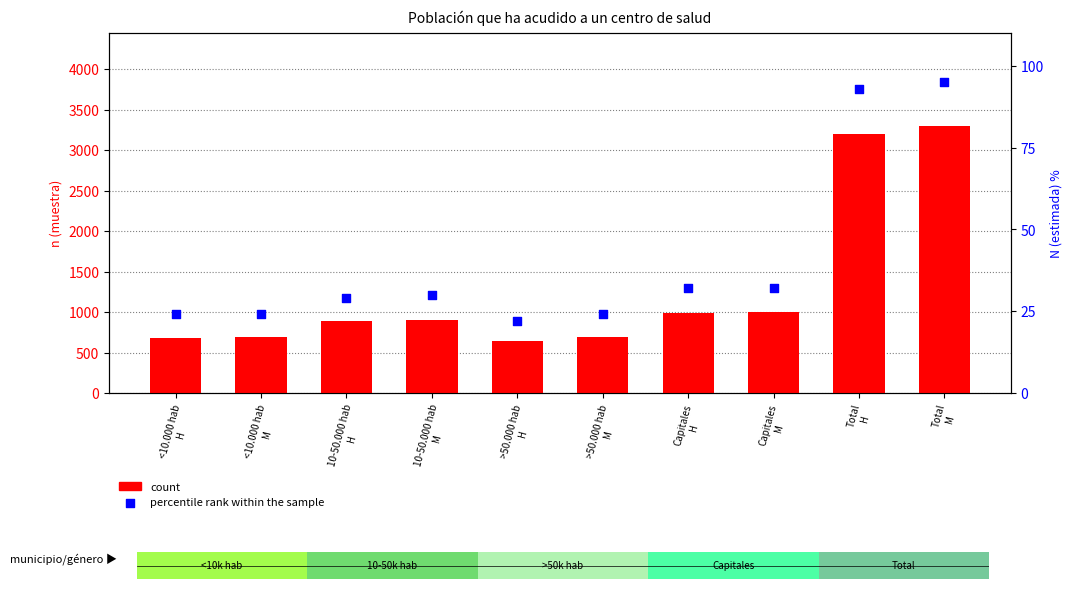

Which series reaches the maximum Y coordinate?

count